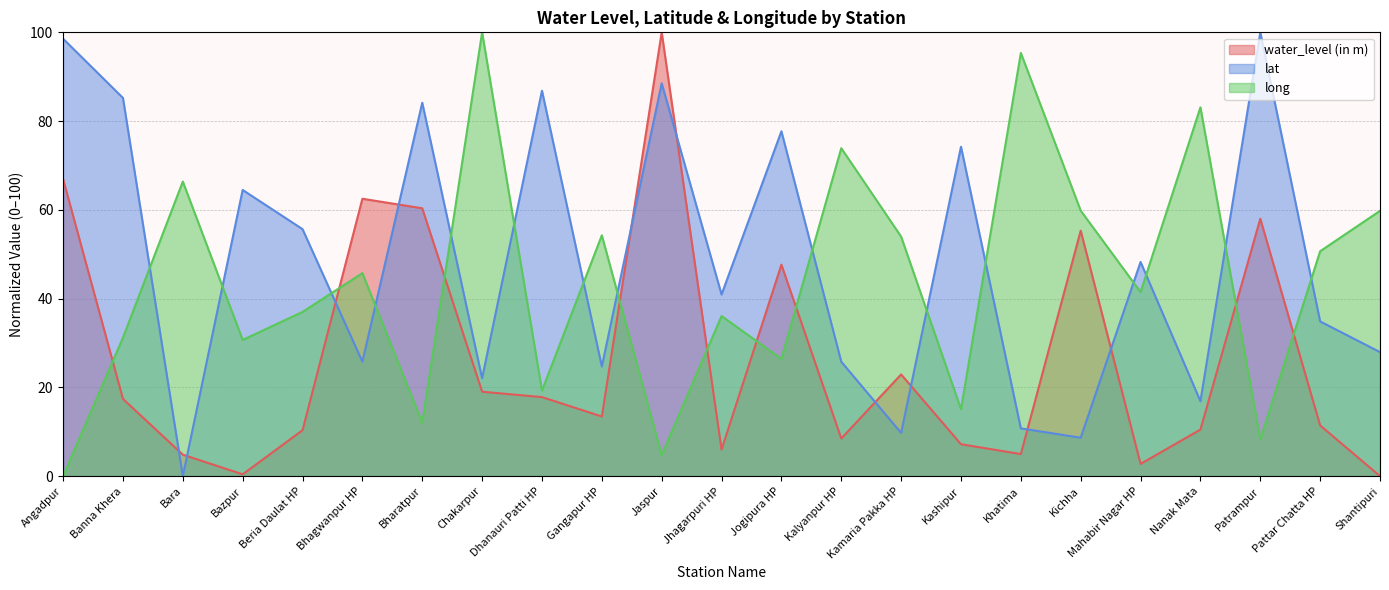

Rank the series by their average value, from highest to lowest.

lat, long, water_level (in m)